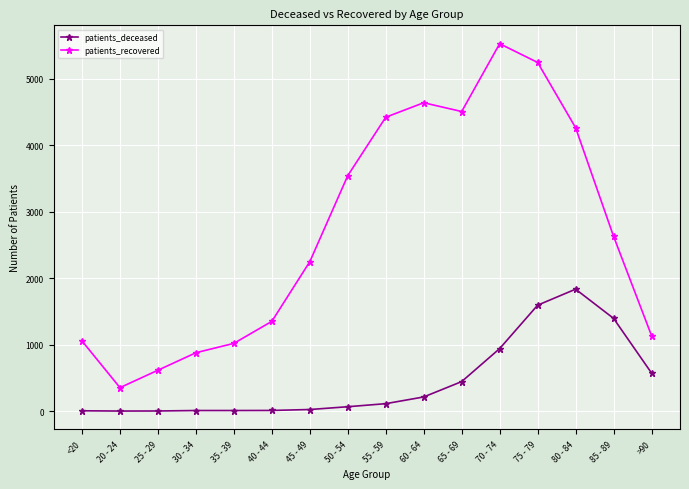

What position from the right is 25 - 29?

14